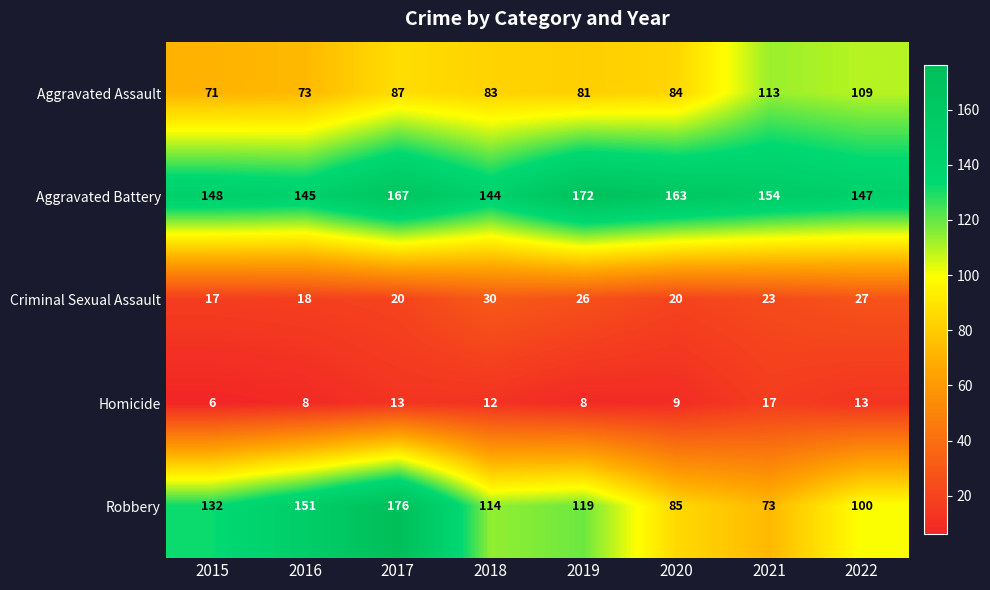

What is the difference between the highest and lowest values at 2019?

164